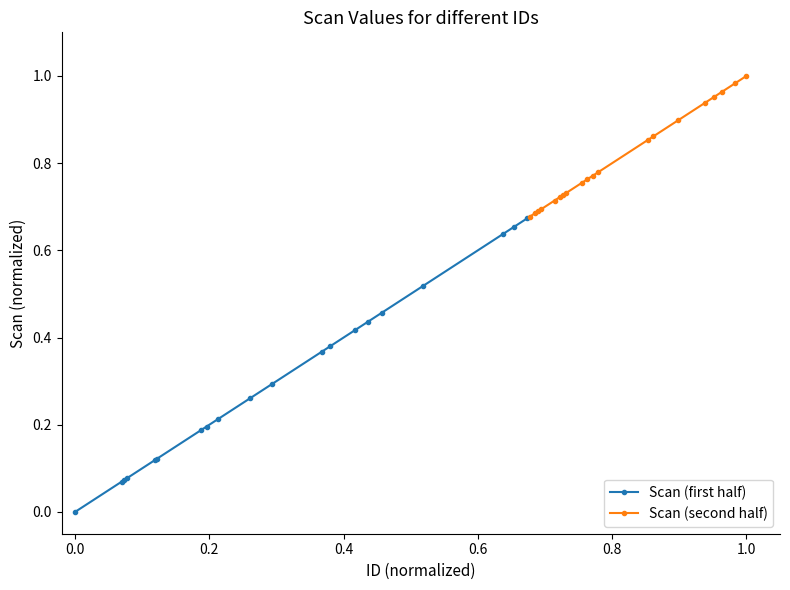

Reading right to left, extract all data points from this chart.

Scan (first half): 0.7	0.7	0.6	0.5	0.5	0.4	0.4	0.4	0.4	0.3	0.3	0.2	0.2	0.2	0.1	0.1	0.1	0.1	0.1	0.0
Scan (second half): 1.0	1.0	1.0	1.0	0.9	0.9	0.9	0.9	0.8	0.8	0.8	0.8	0.7	0.7	0.7	0.7	0.7	0.7	0.7	0.7